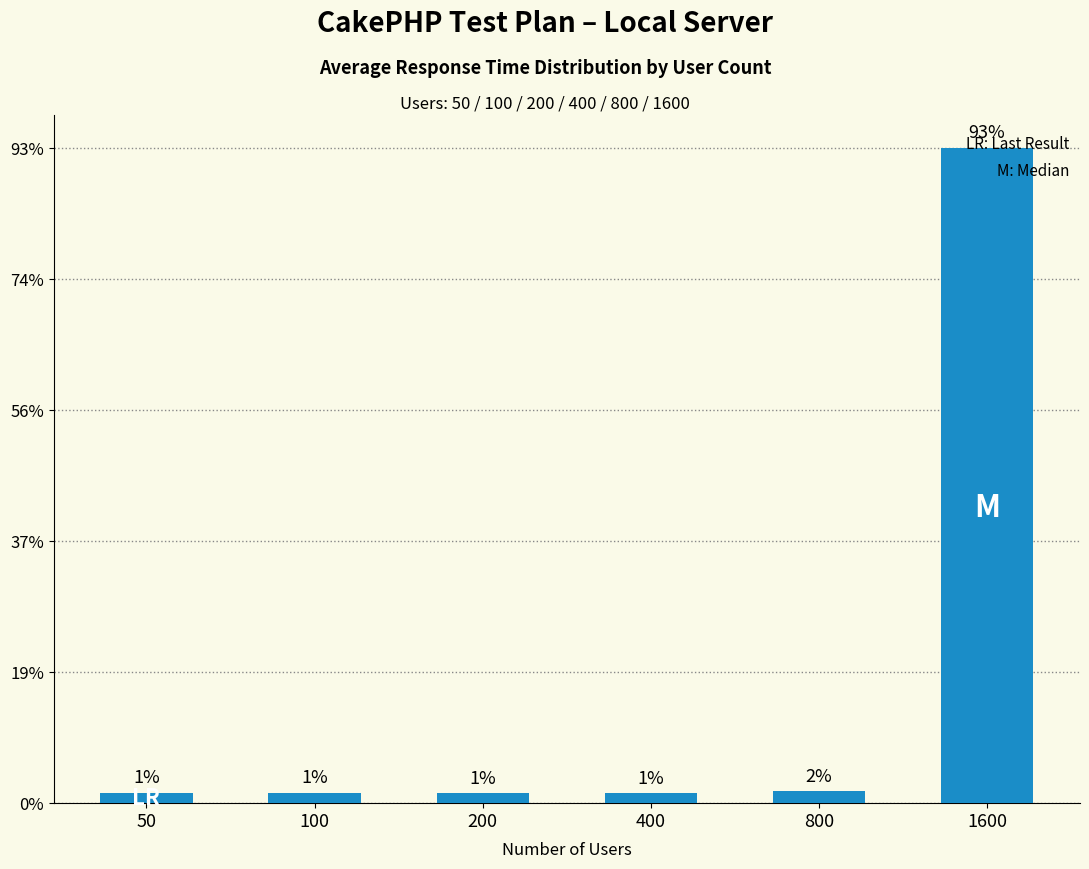

How many bars are there in total?

6